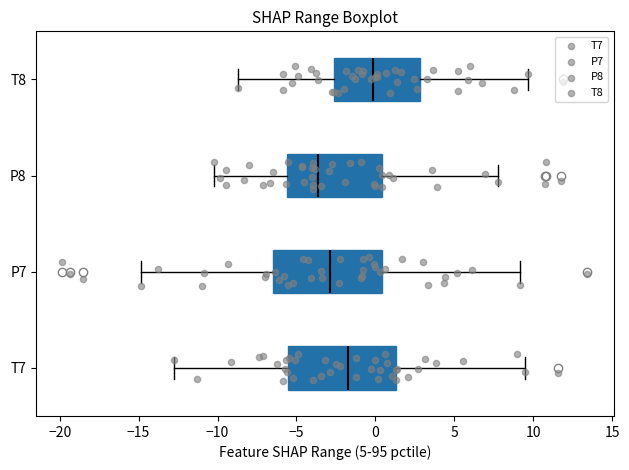

Where does the median line of the box for T7 sit on the x-axis? The values are not printed on the chart, so give them approximately, as read against the axis.

-1.5